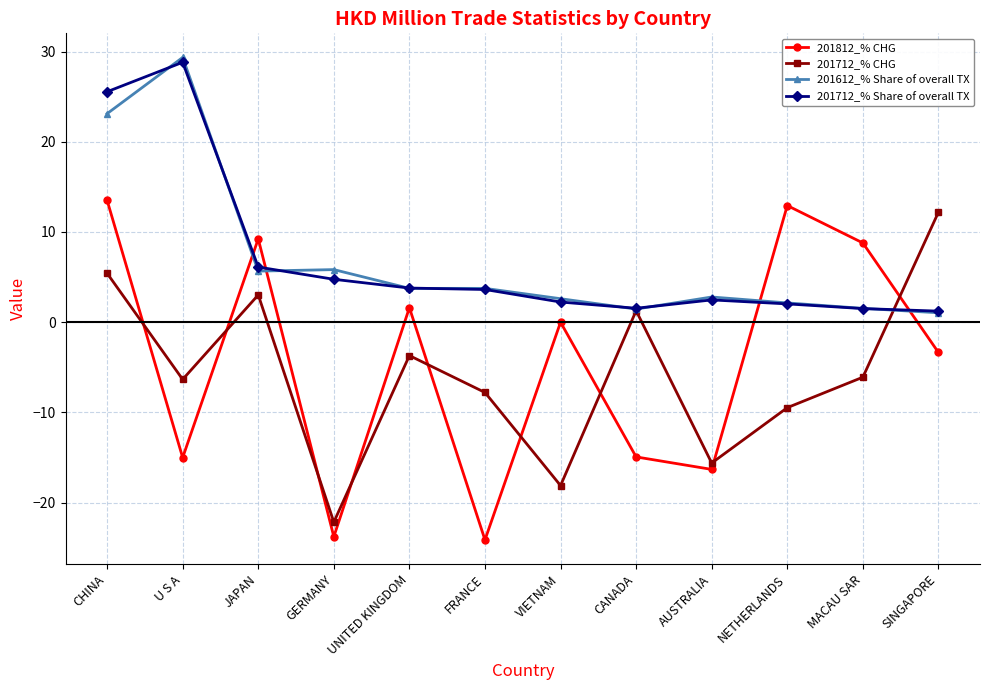

What is the greatest value displayed?

29.3